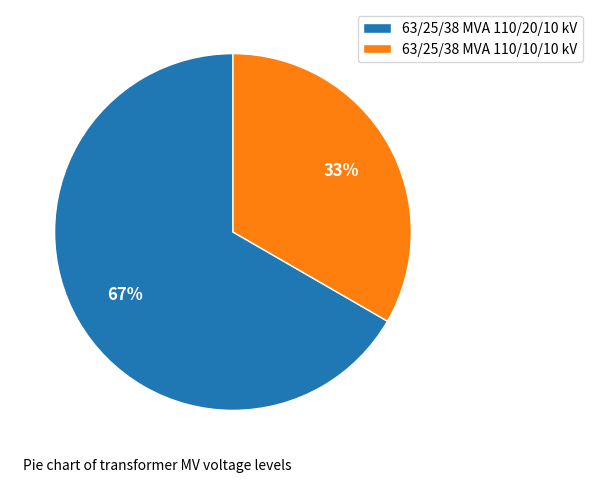

What is the largest slice in the pie chart?

63/25/38 MVA 110/20/10 kV